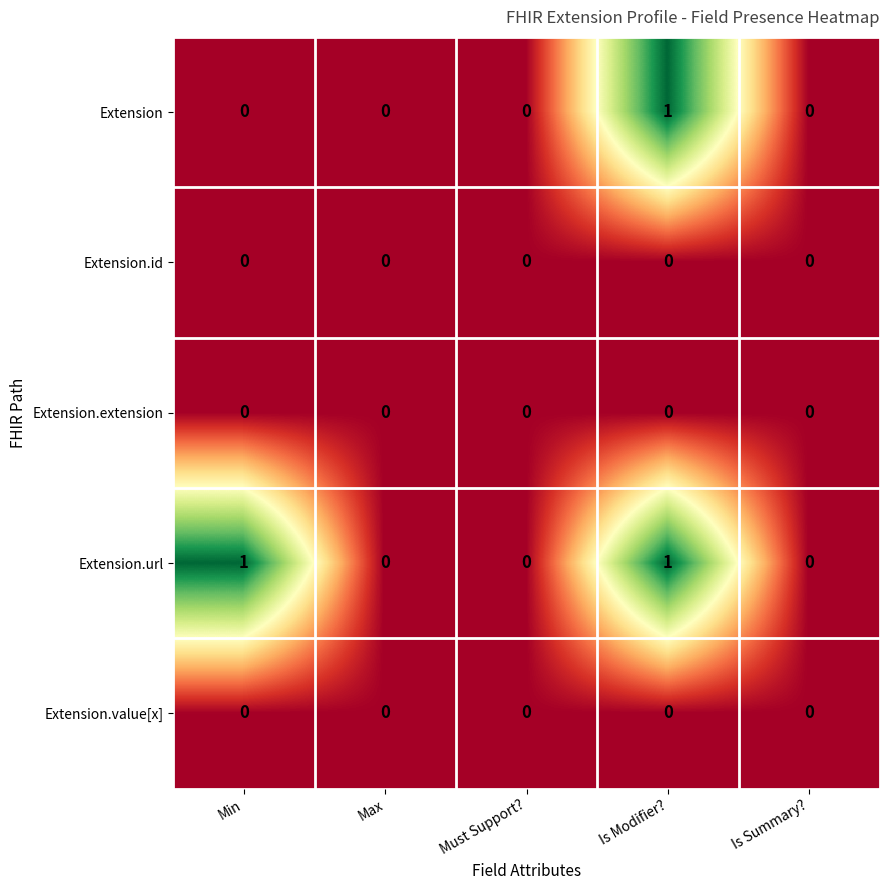

The value of Extension.value[x] at Must Support? is 0. True or false?

True